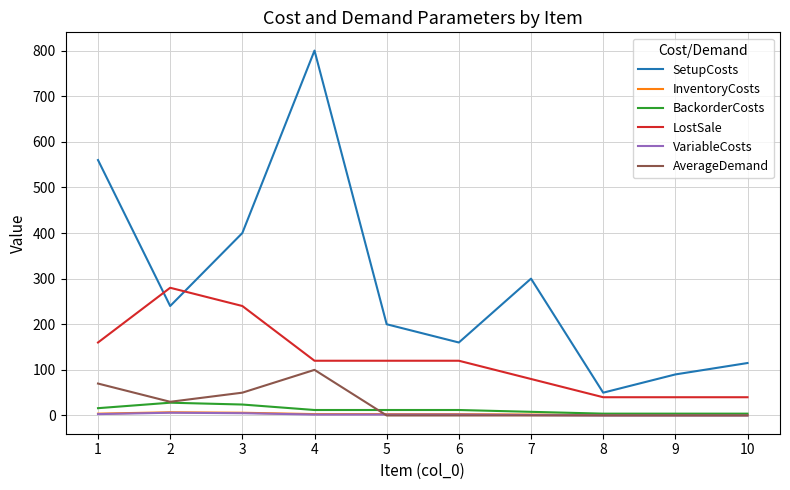

Which series has the widest spread of values?

SetupCosts